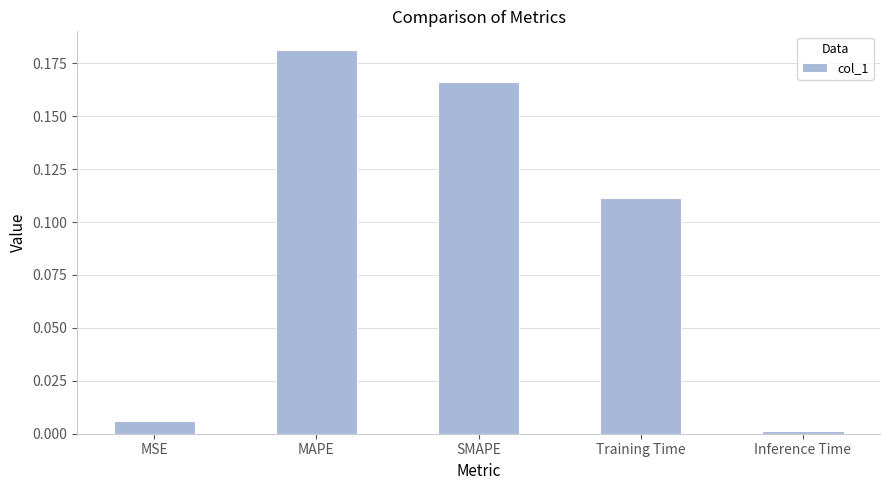

What is the sum of all values?

0.5